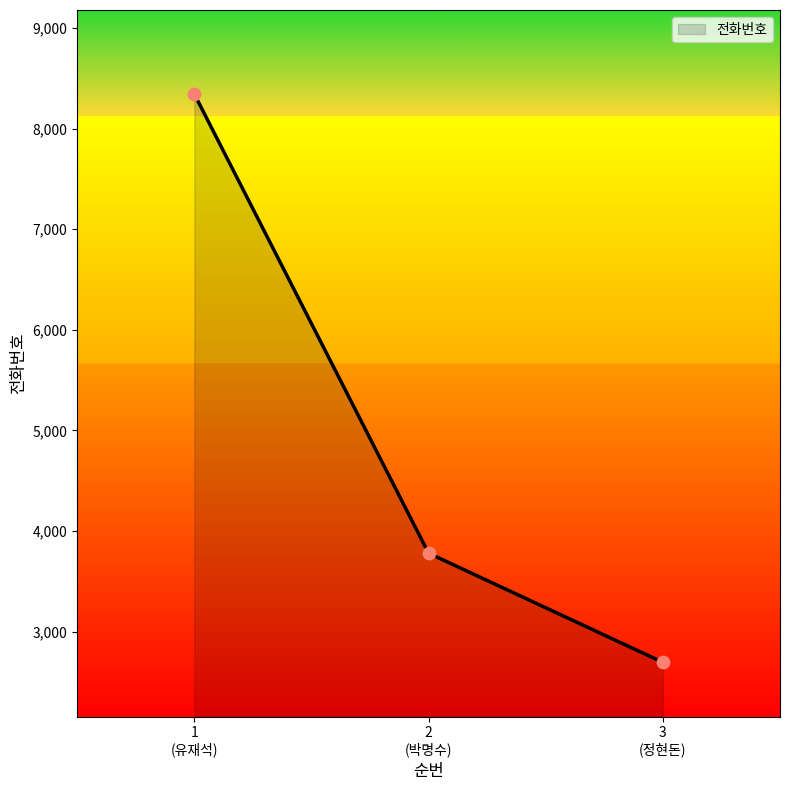

What is the average value?

4939